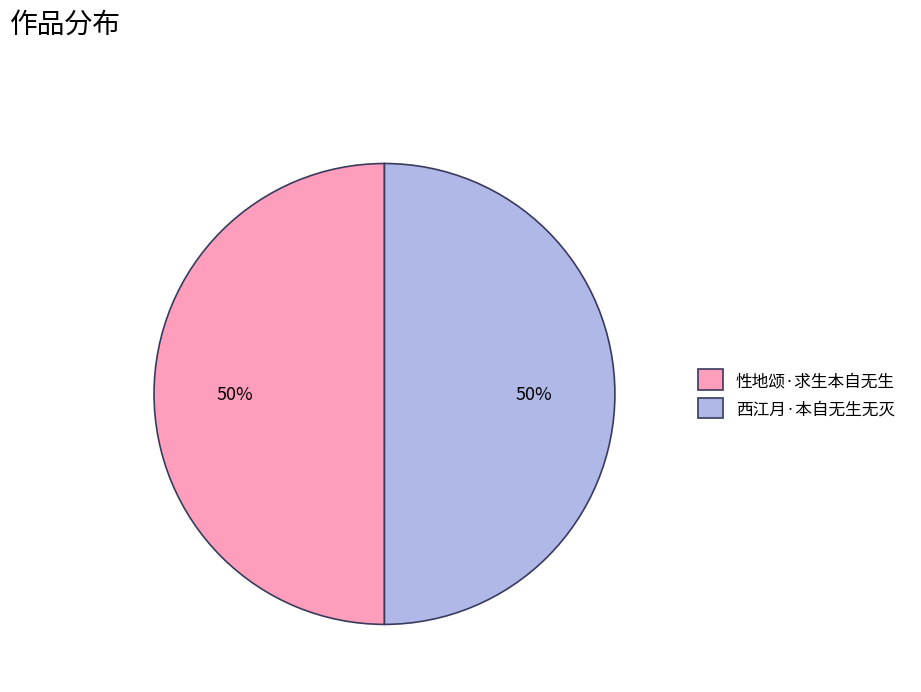

To the nearest percent, what is the average slice percentage?

50%